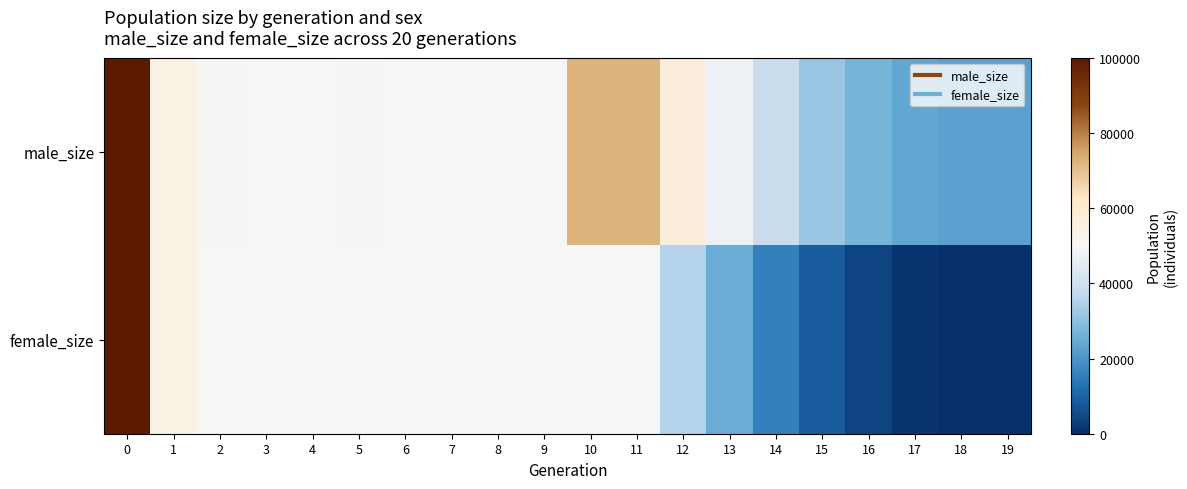

List the series in order of their overall mean, lowest first.

female_size, male_size